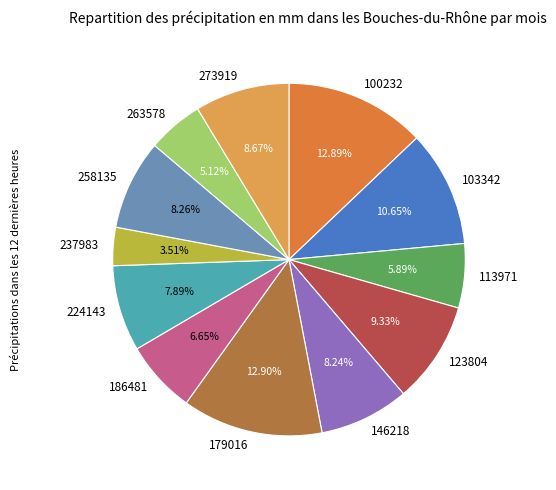

What is the ratio of the value at 103342 to the value at 237983?

3.0